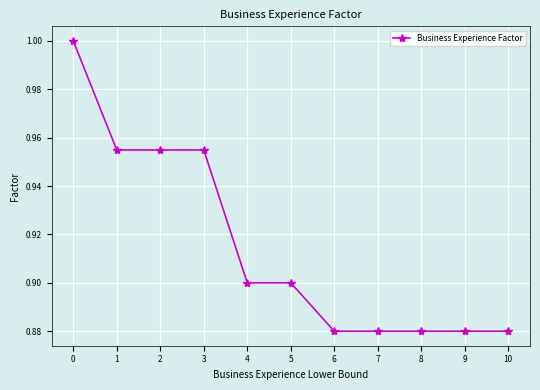

True or false: the data shows 0.9 at 8.

True